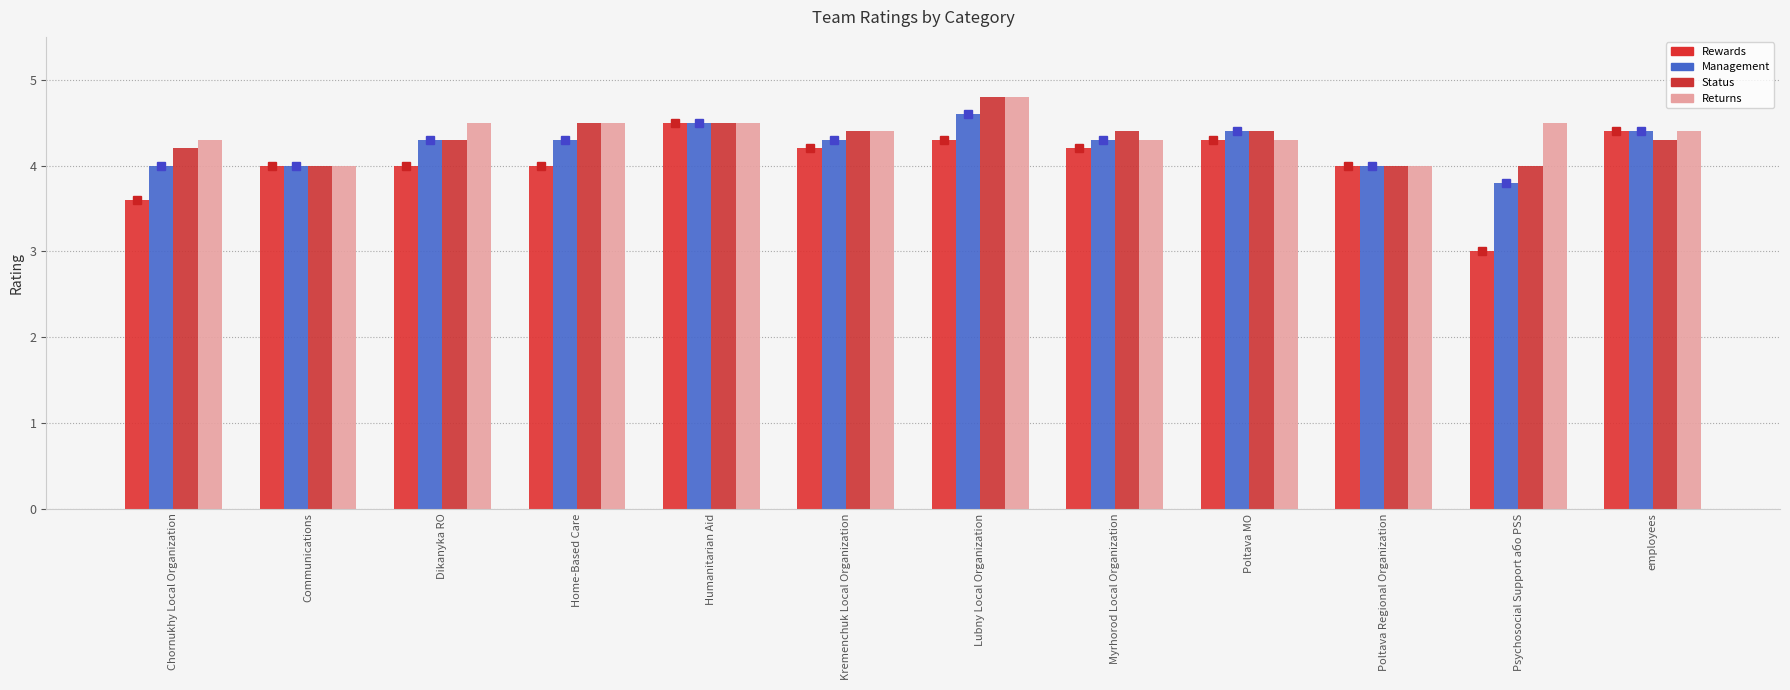

How many categories are shown in the chart?

12